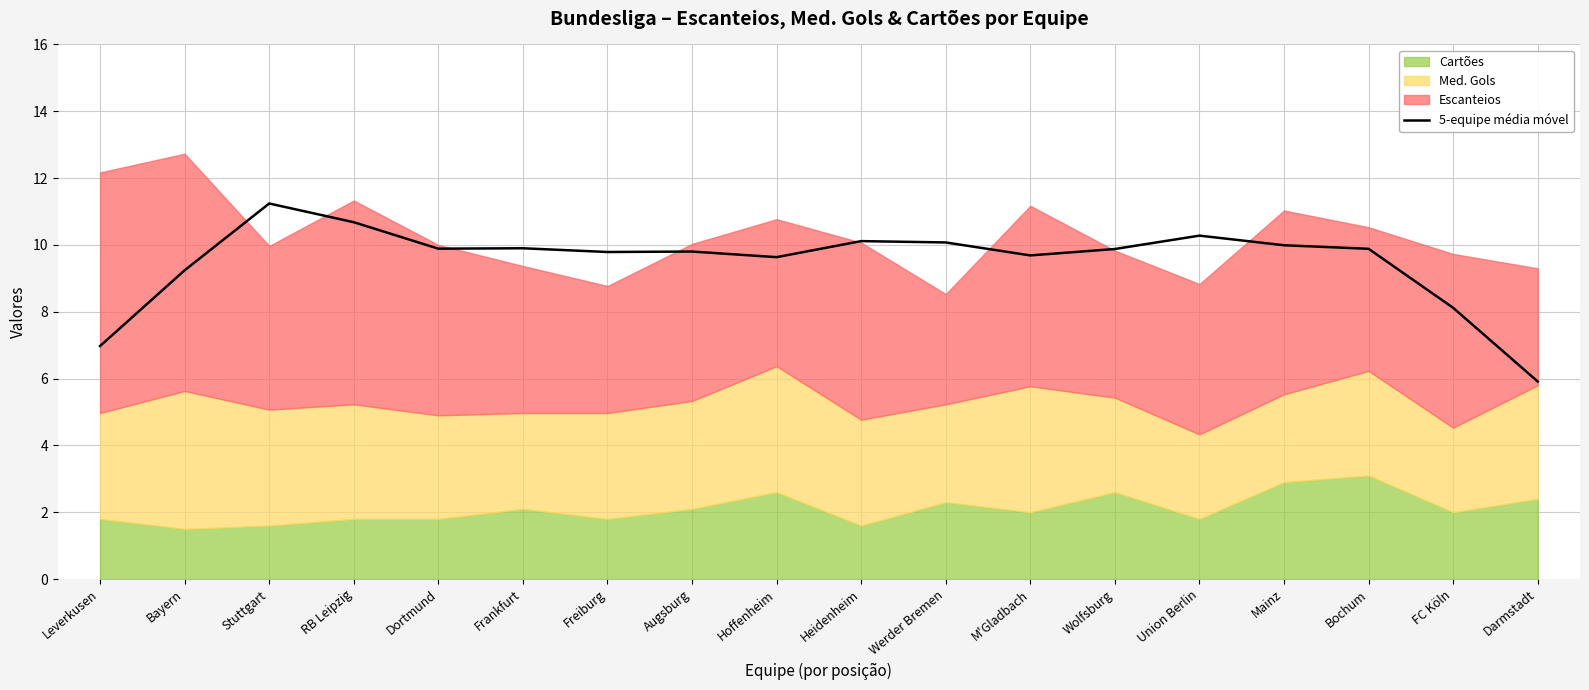

Rank the categories by value from highest to lowest.

Stuttgart, RB Leipzig, Union Berlin, Heidenheim, Werder Bremen, Mainz, Frankfurt, Dortmund, Bochum, Wolfsburg, Augsburg, Freiburg, M'Gladbach, Hoffenheim, Bayern, FC Köln, Leverkusen, Darmstadt